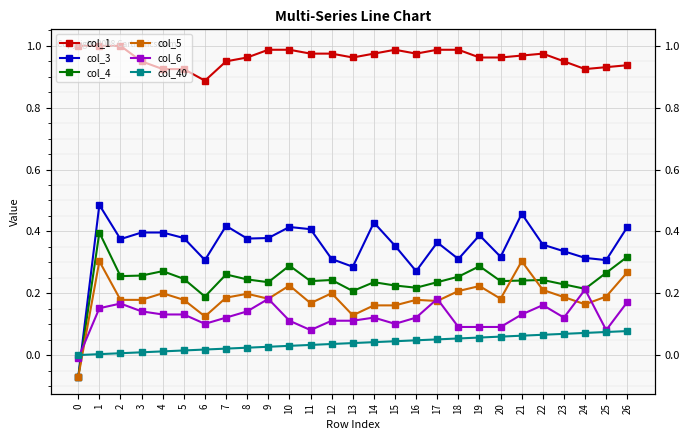

Reading left to right, transcribe all the data shown in this chart.

col_1: 0=1.0	1=1.0	2=1.0	3=1.0	4=0.9	5=0.9	6=0.9	7=1.0	8=1.0	9=1.0	10=1.0	11=1.0	12=1.0	13=1.0	14=1.0	15=1.0	16=1.0	17=1.0	18=1.0	19=1.0	20=1.0	21=1.0	22=1.0	23=1.0	24=0.9	25=0.9	26=0.9
col_3: 0=-0.1	1=0.5	2=0.4	3=0.4	4=0.4	5=0.4	6=0.3	7=0.4	8=0.4	9=0.4	10=0.4	11=0.4	12=0.3	13=0.3	14=0.4	15=0.4	16=0.3	17=0.4	18=0.3	19=0.4	20=0.3	21=0.5	22=0.4	23=0.3	24=0.3	25=0.3	26=0.4
col_4: 0=-0.1	1=0.4	2=0.3	3=0.3	4=0.3	5=0.2	6=0.2	7=0.3	8=0.2	9=0.2	10=0.3	11=0.2	12=0.2	13=0.2	14=0.2	15=0.2	16=0.2	17=0.2	18=0.3	19=0.3	20=0.2	21=0.2	22=0.2	23=0.2	24=0.2	25=0.3	26=0.3
col_5: 0=-0.1	1=0.3	2=0.2	3=0.2	4=0.2	5=0.2	6=0.1	7=0.2	8=0.2	9=0.2	10=0.2	11=0.2	12=0.2	13=0.1	14=0.2	15=0.2	16=0.2	17=0.2	18=0.2	19=0.2	20=0.2	21=0.3	22=0.2	23=0.2	24=0.2	25=0.2	26=0.3
col_6: 0=-0.0	1=0.2	2=0.2	3=0.1	4=0.1	5=0.1	6=0.1	7=0.1	8=0.1	9=0.2	10=0.1	11=0.1	12=0.1	13=0.1	14=0.1	15=0.1	16=0.1	17=0.2	18=0.1	19=0.1	20=0.1	21=0.1	22=0.2	23=0.1	24=0.2	25=0.1	26=0.2
col_40: 0=0.0	1=0.0	2=0.0	3=0.0	4=0.0	5=0.0	6=0.0	7=0.0	8=0.0	9=0.0	10=0.0	11=0.0	12=0.0	13=0.0	14=0.0	15=0.0	16=0.0	17=0.1	18=0.1	19=0.1	20=0.1	21=0.1	22=0.1	23=0.1	24=0.1	25=0.1	26=0.1